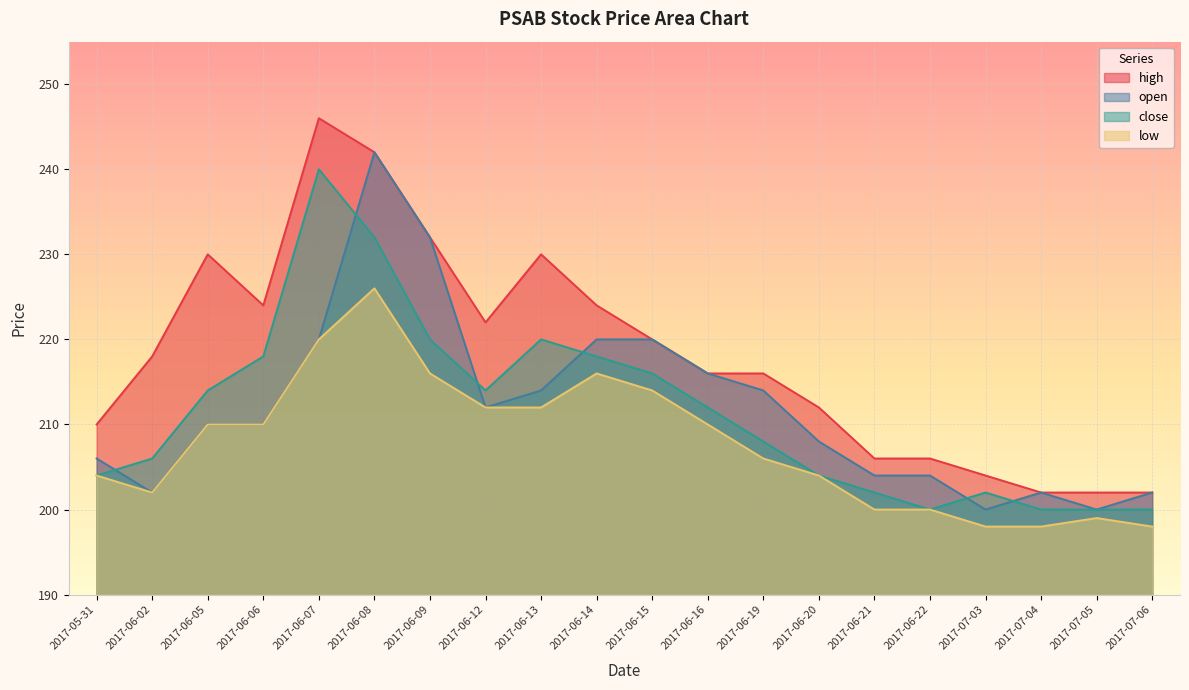

What is the average value of the open series?

212